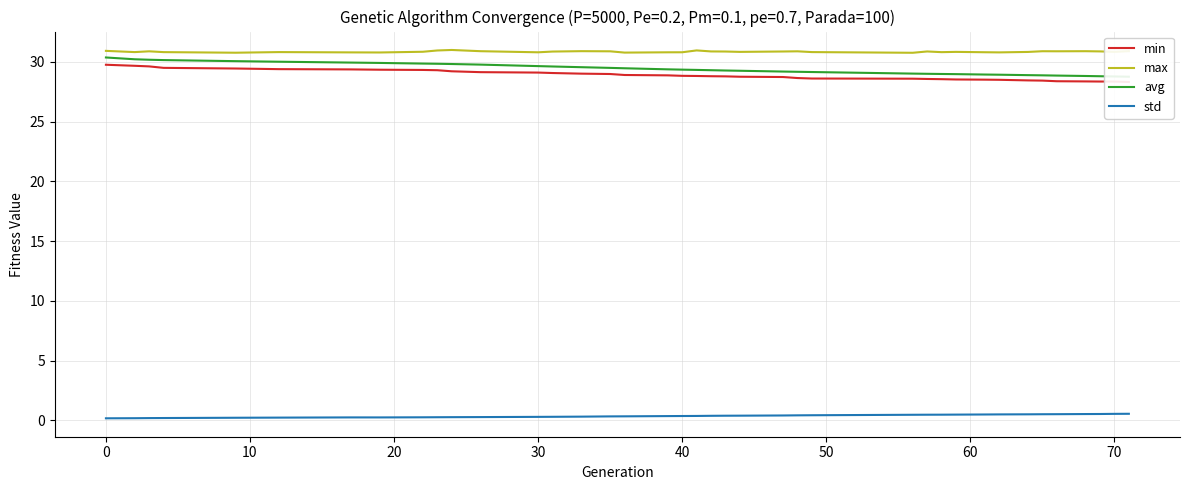

What is the smallest value displayed?

0.2